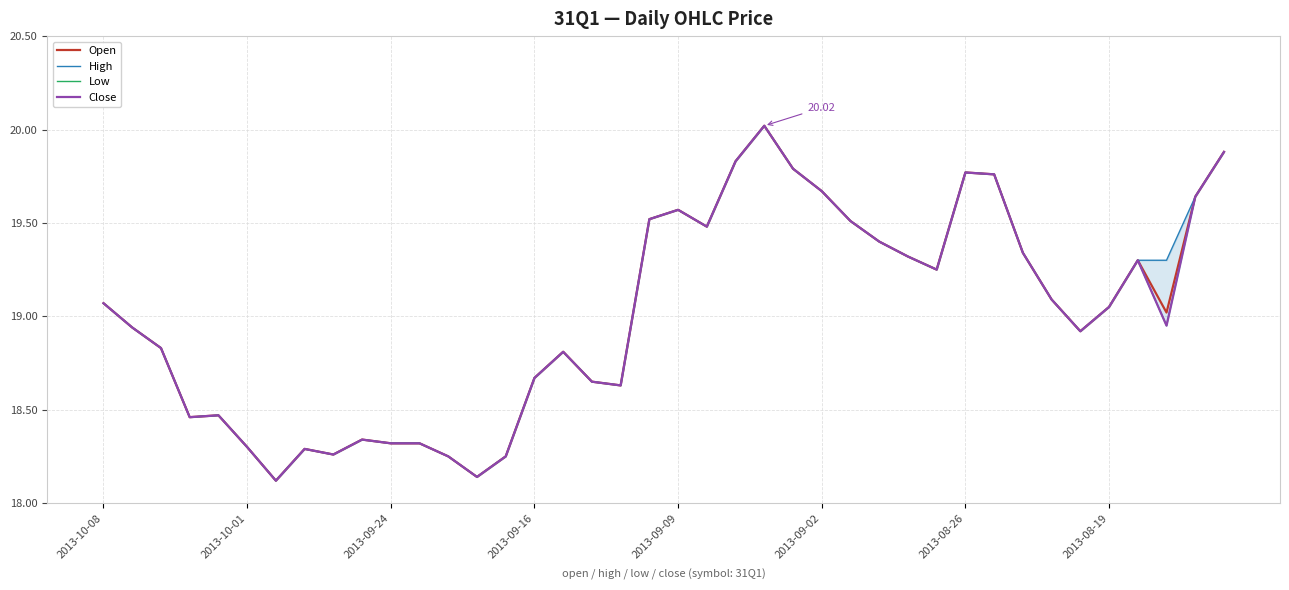

True or false: Open and High cross at least once.

False